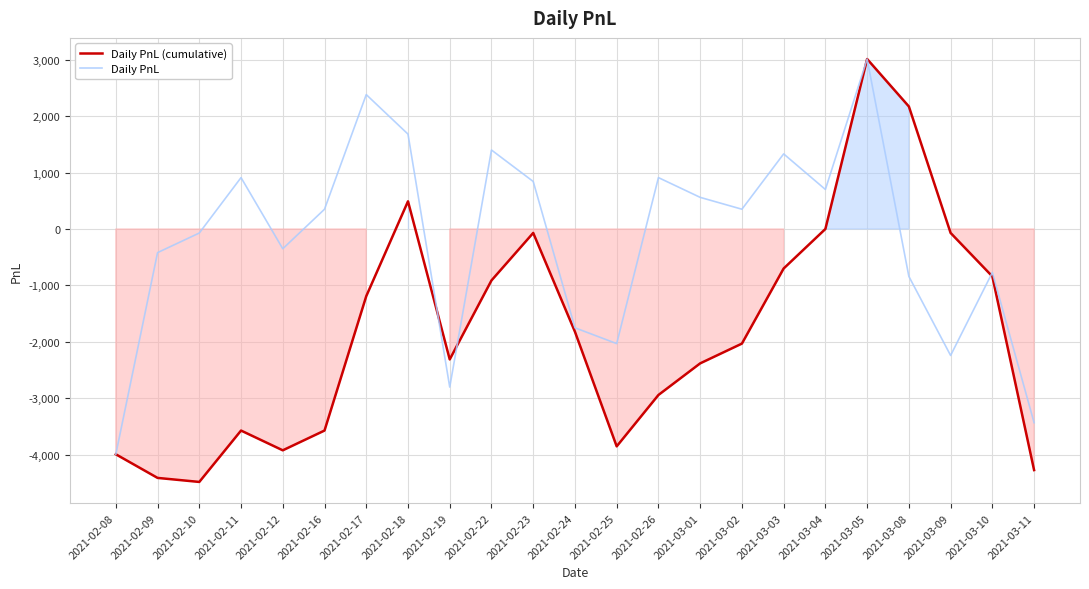

Where is Daily PnL nearest to the value -490?

2021-02-09